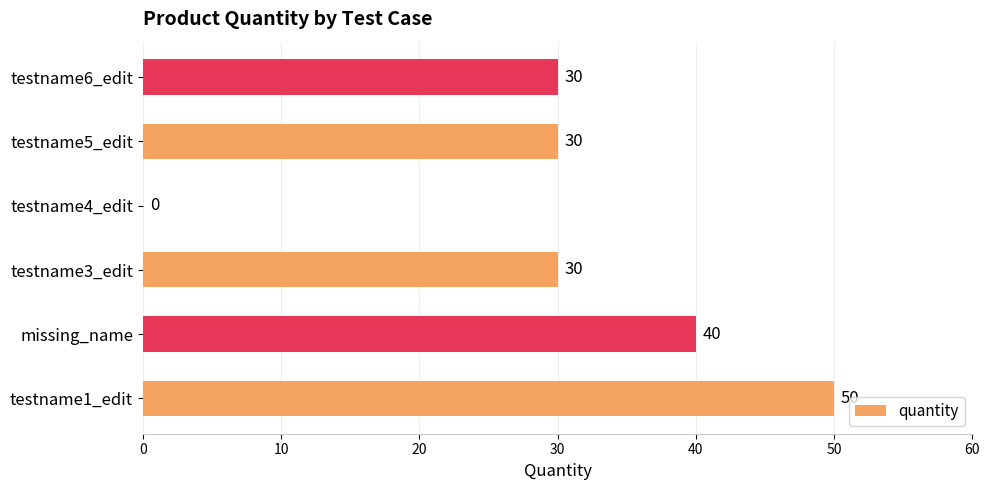

Which has a higher value, missing_name or testname1_edit?

testname1_edit